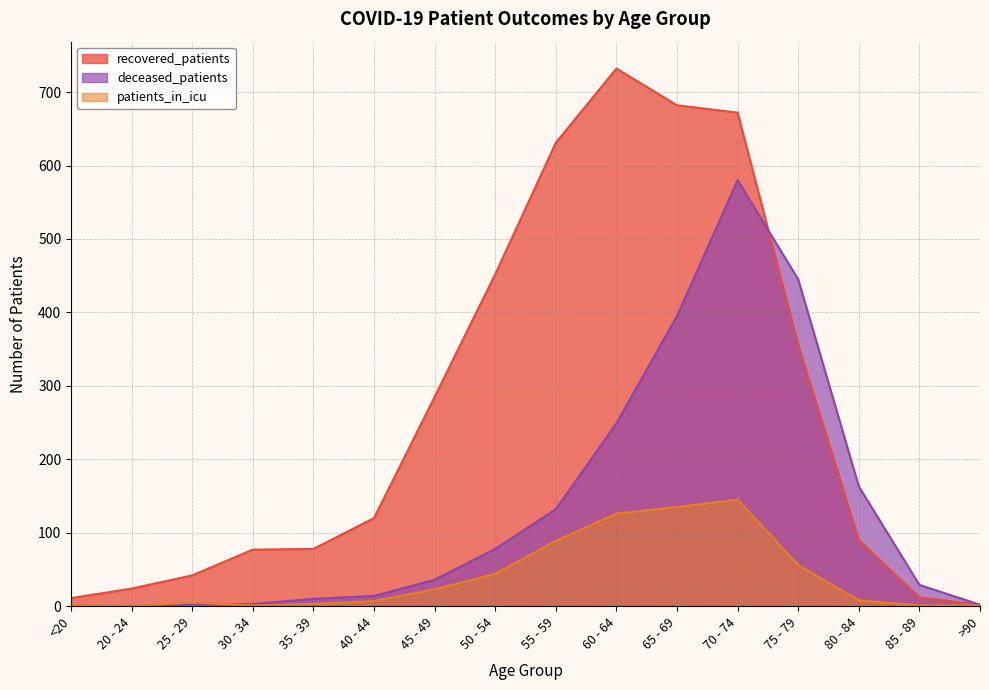

What is the label of the 14th point from the left?

80 - 84